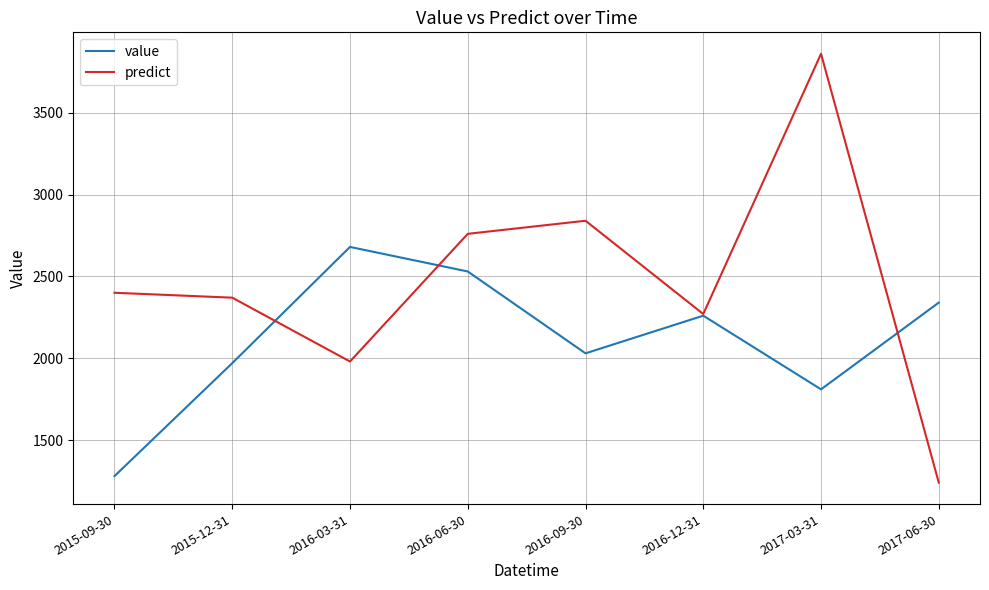

Which category has the lowest value in the predict series?

2017-06-30